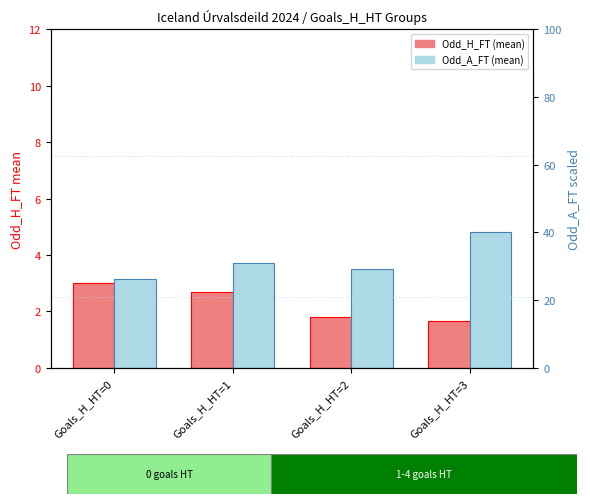

What are all the series names shown in the legend?

Odd_H_FT (mean), Odd_A_FT (mean)